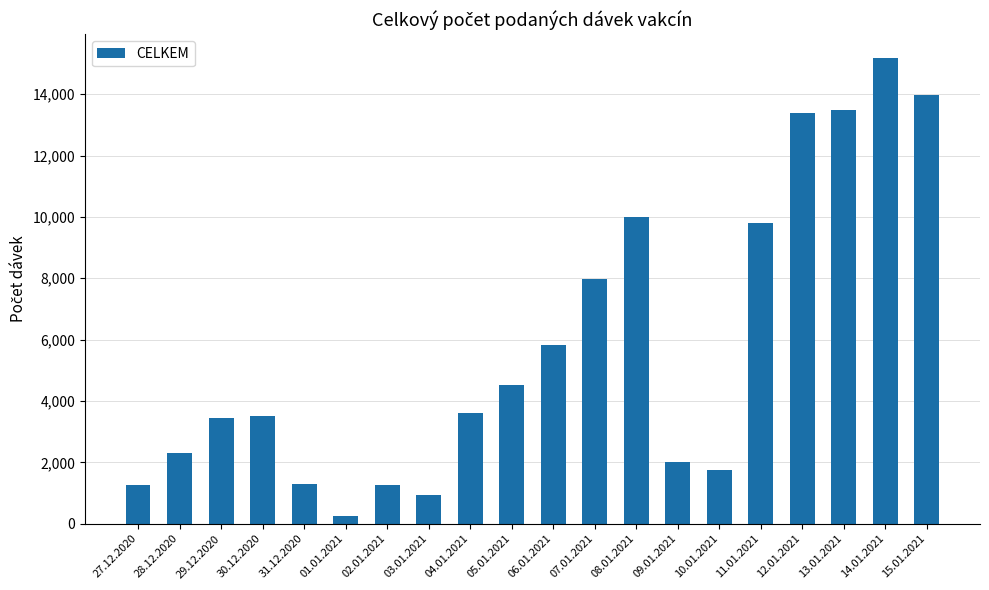

What is the label of the 20th bar from the right?

27.12.2020